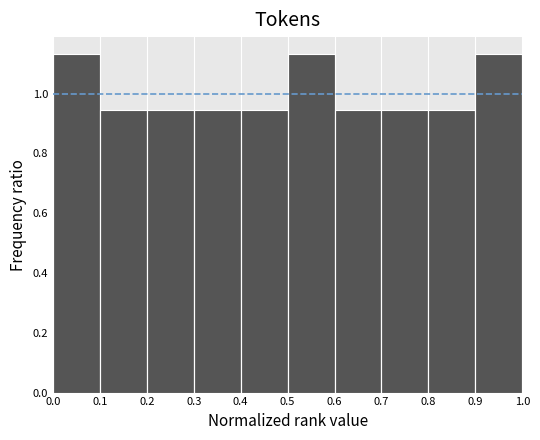

Reading left to right, transcribe this chart: for each bar, give the range it covers on the x-axis and its height. The values are not printed on the chart, so give them approximately, as read against the axis.

0.0 to 0.1: 1.14
0.1 to 0.2: 0.94
0.2 to 0.3: 0.94
0.3 to 0.4: 0.94
0.4 to 0.5: 0.94
0.5 to 0.6: 1.14
0.6 to 0.7: 0.94
0.7 to 0.8: 0.94
0.8 to 0.9: 0.94
0.9 to 1.0: 1.14